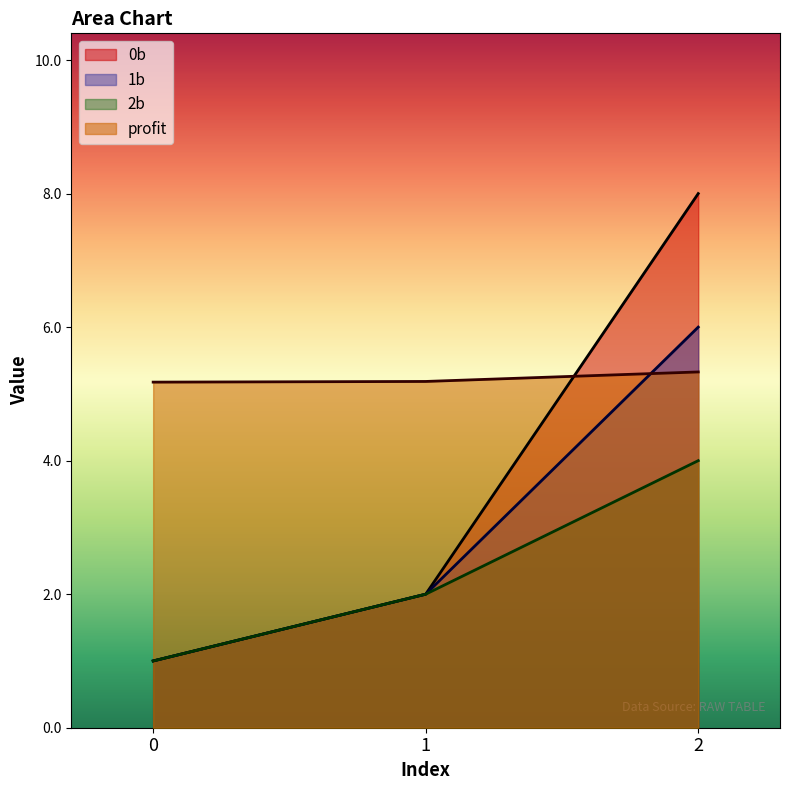

What is the average value of the profit series?

5.2